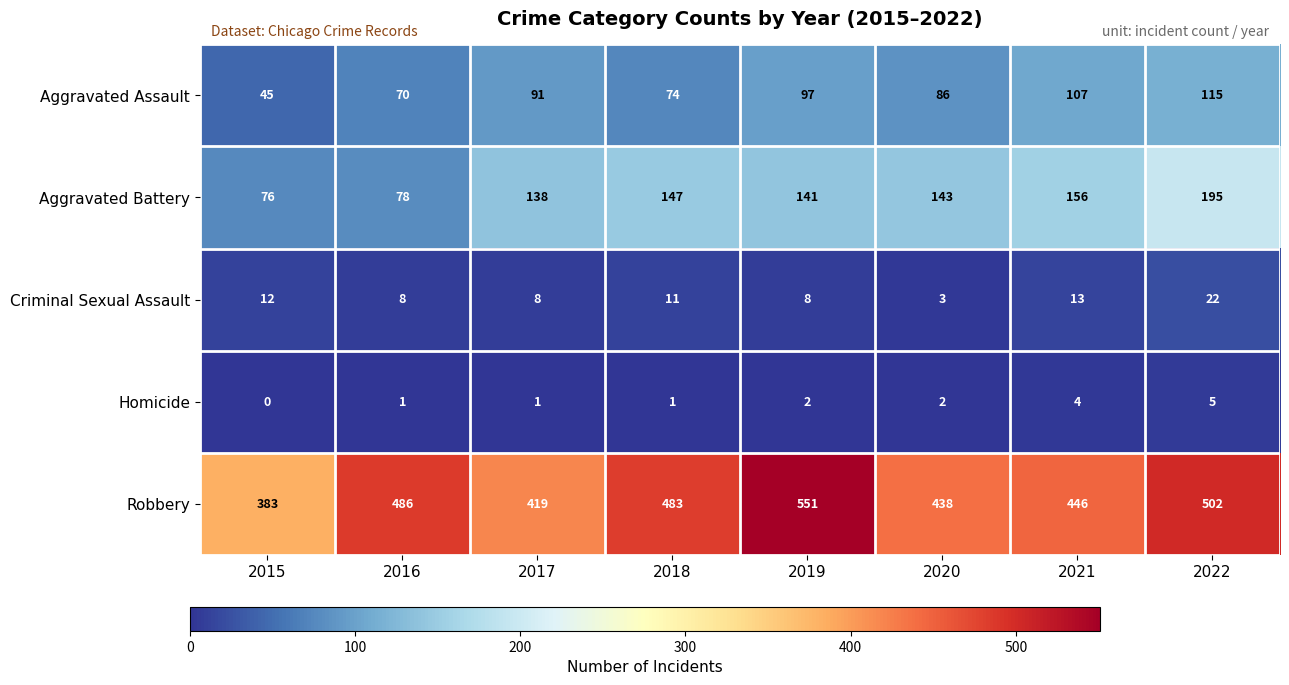

Which series changed the most between 2015 and 2019?

Robbery